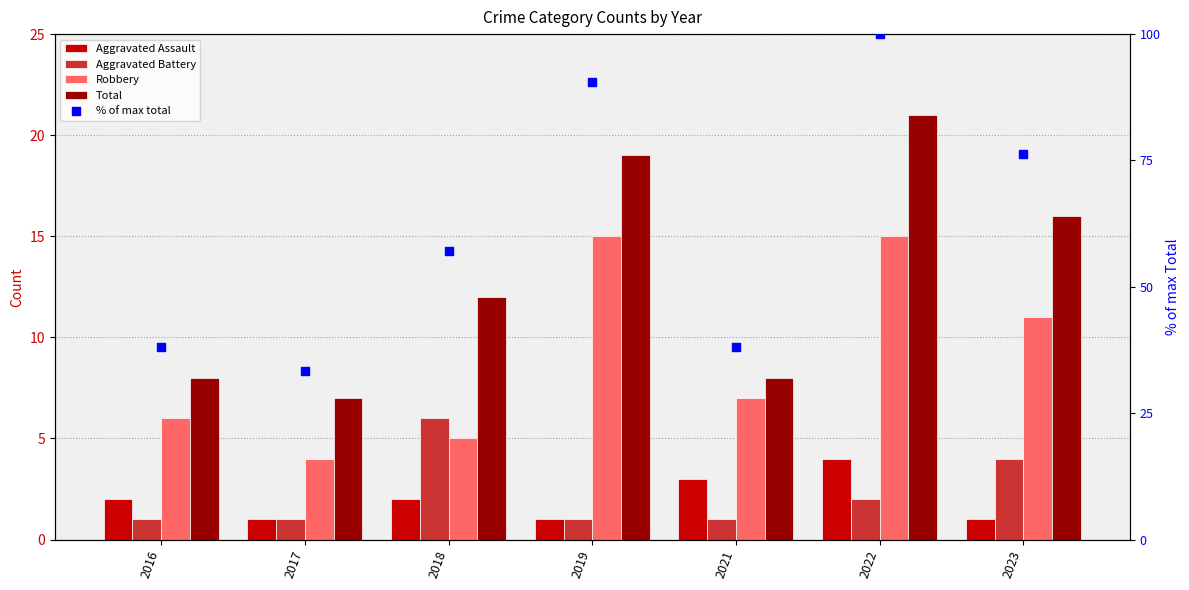

At how many categories does at least one series exceed 70?

3